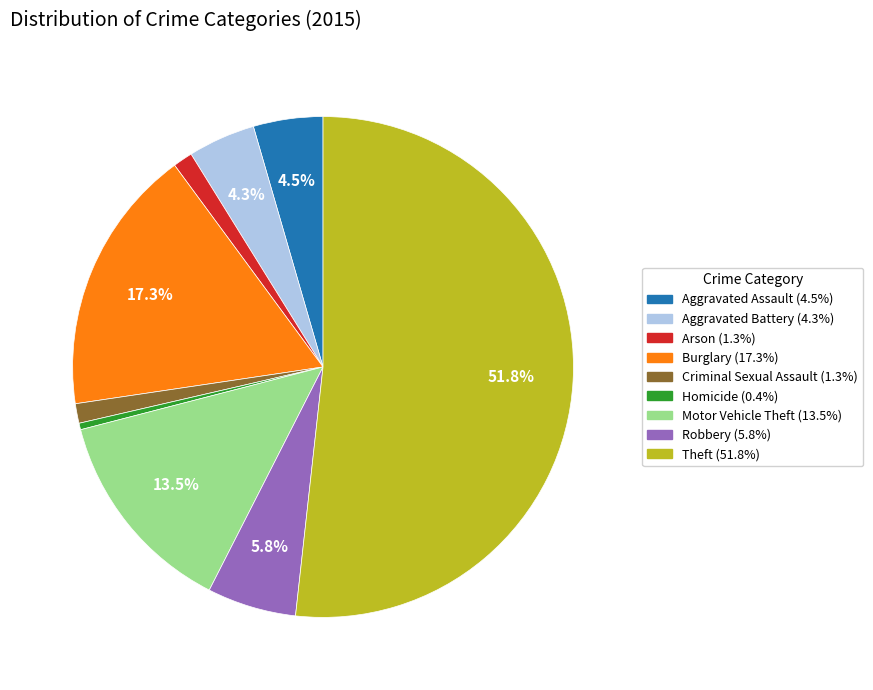

Between Homicide and Theft, which is larger?

Theft